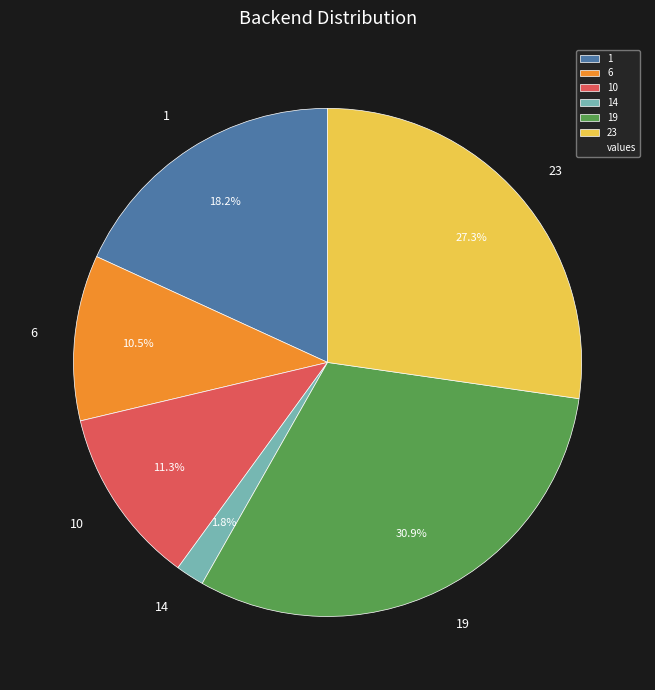

Is there any slice that represents more than half of the pie?

No